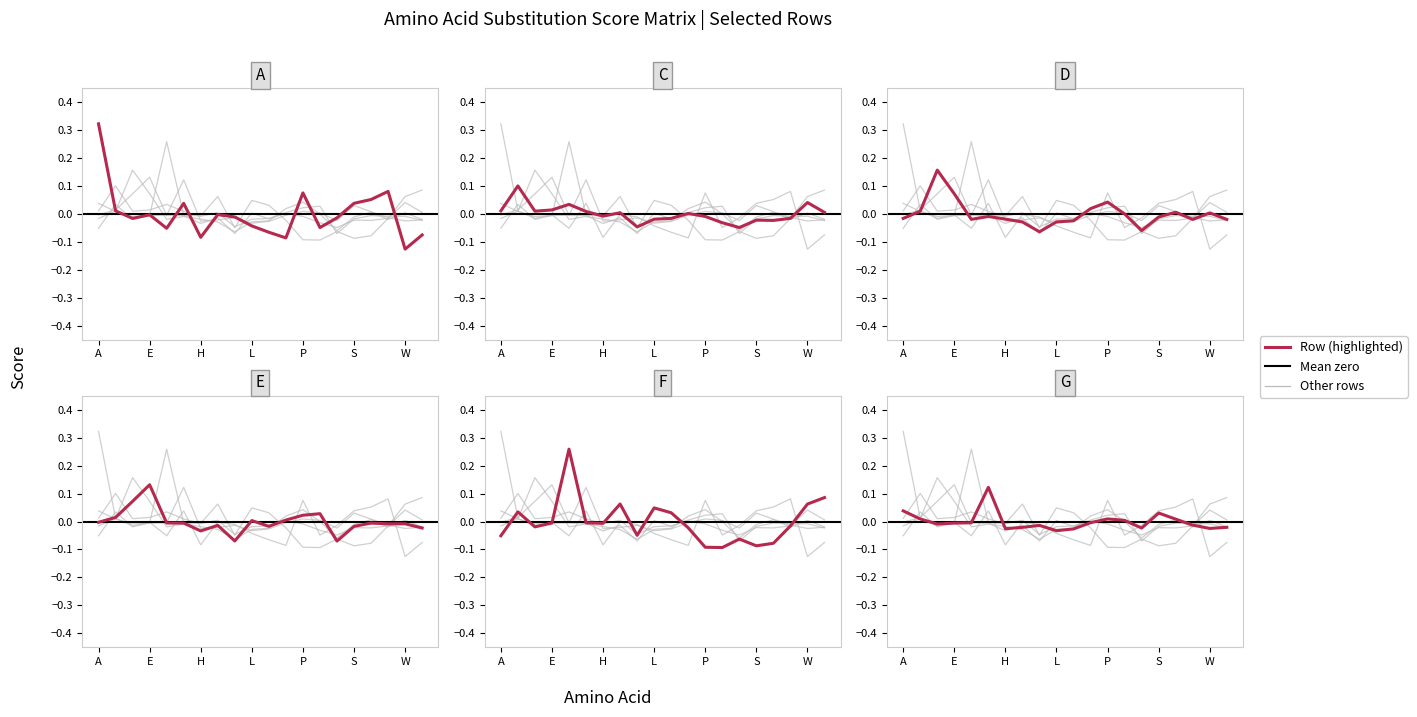

Rank the series at F from highest to lowest value.

F, C, G, E, D, A